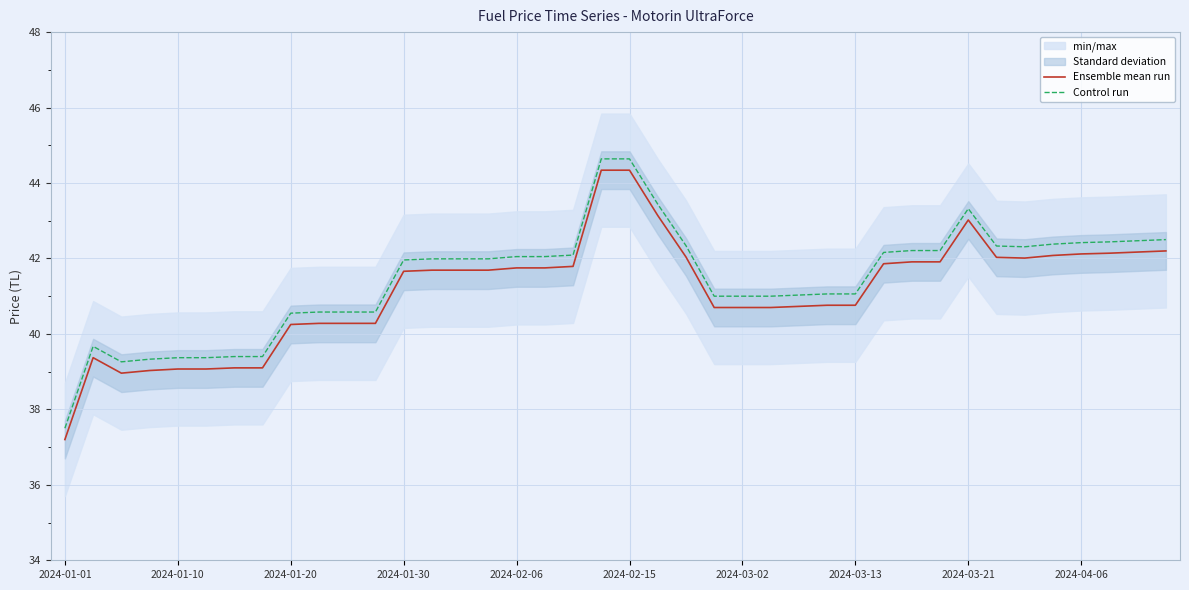

True or false: Control run and Ensemble mean run intersect in this chart.

False